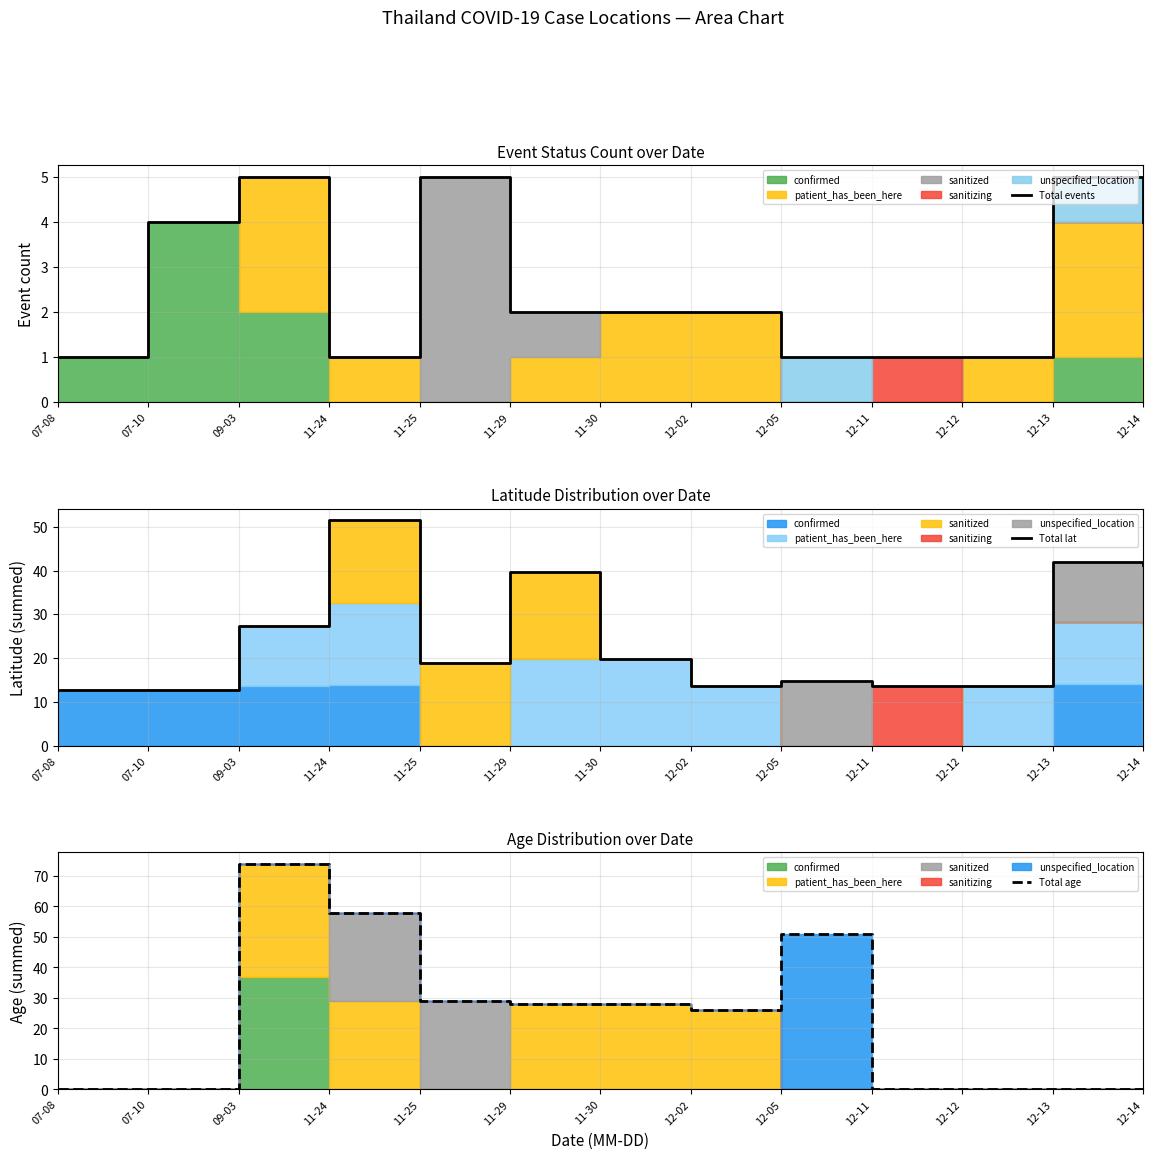

Where is the first local maximum for Total events?

09-03